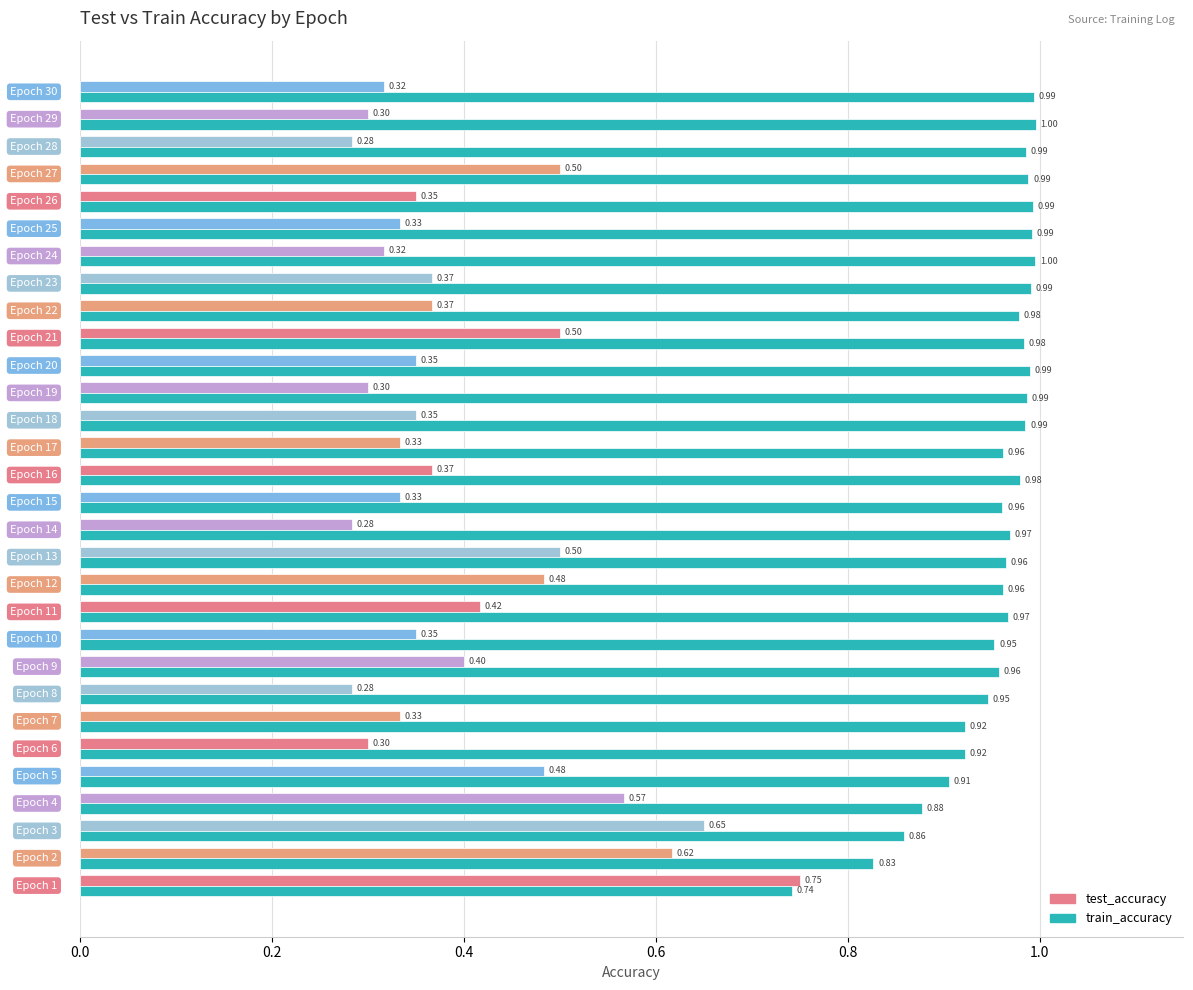

Which series has the largest total across all categories?

train_accuracy